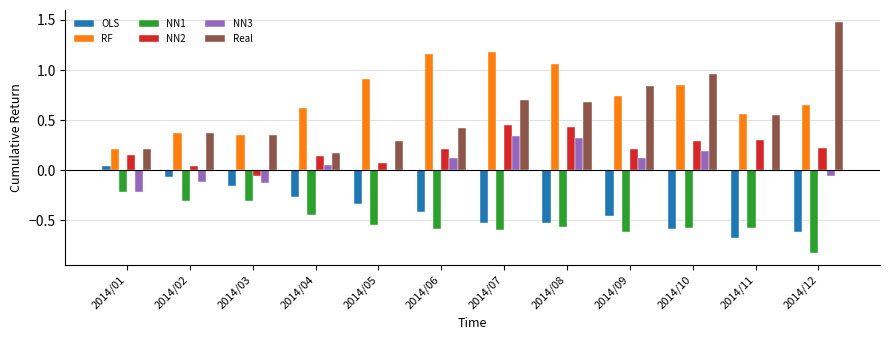

The RF series shows 1.9 at 2014/07. True or false?

False